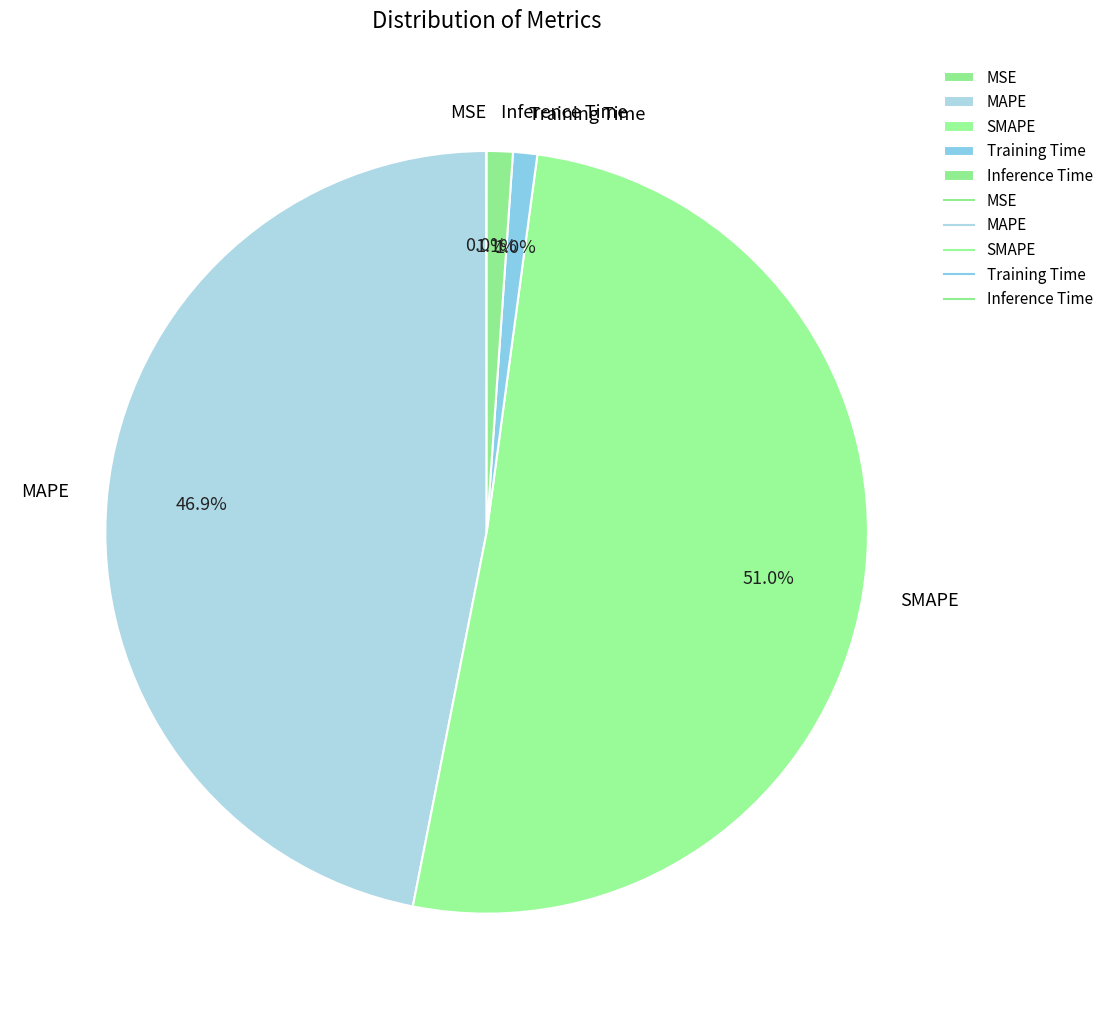

What is the total percentage of Training Time and MAPE?

47.9%